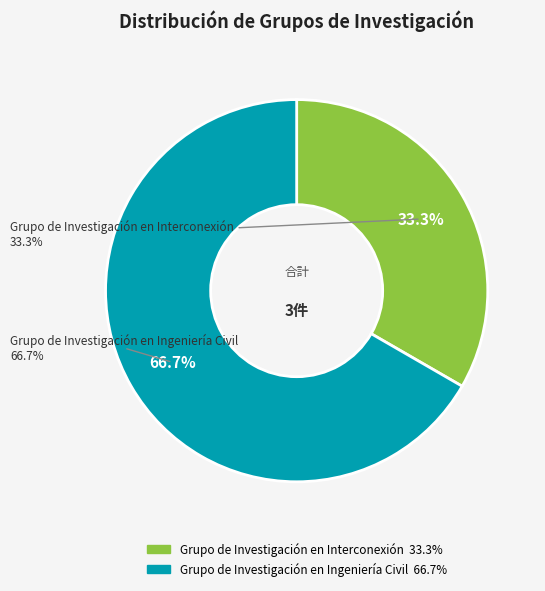

How many slices are in this pie chart?

2